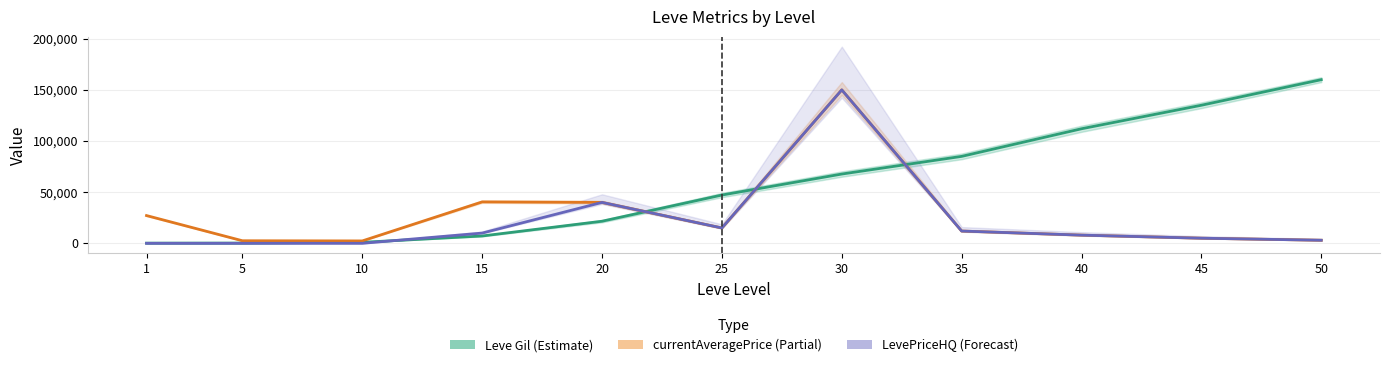

Which has a higher value, 30 or 10?

30